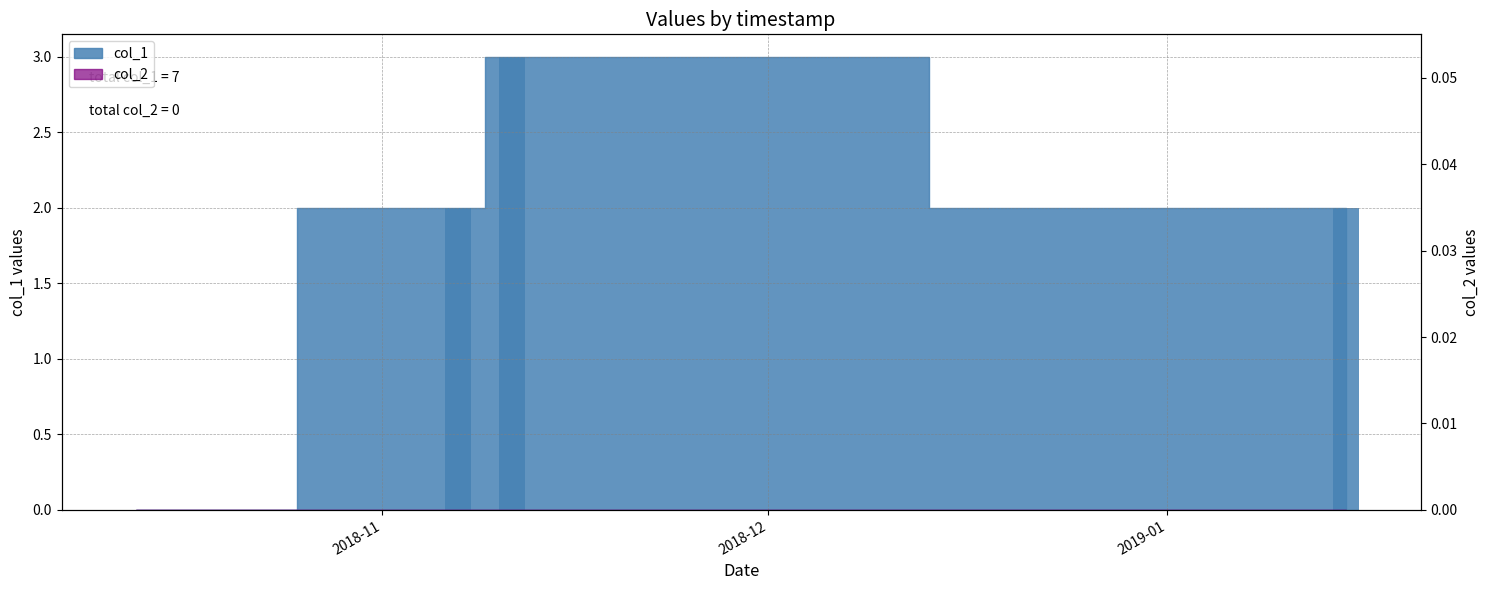

True or false: col_2 has a value of 0 at 2019-01.

True